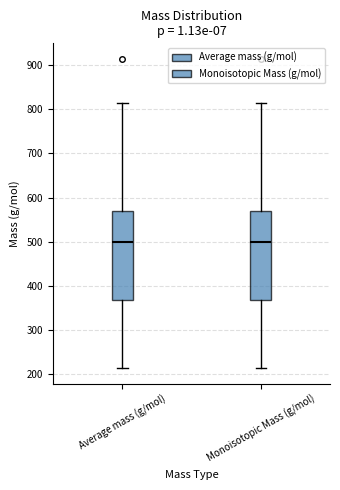

Reading left to right, transcribe this box plot: for each box, give where its median line is, the range the box spans, and where its two whiskers end, as read against the y-axis. The values are not printed on the chart, so give them approximately, as read against the axis.

Average mass (g/mol): median 500, box 370 to 570, whiskers 210 to 810
Monoisotopic Mass (g/mol): median 500, box 370 to 570, whiskers 210 to 810